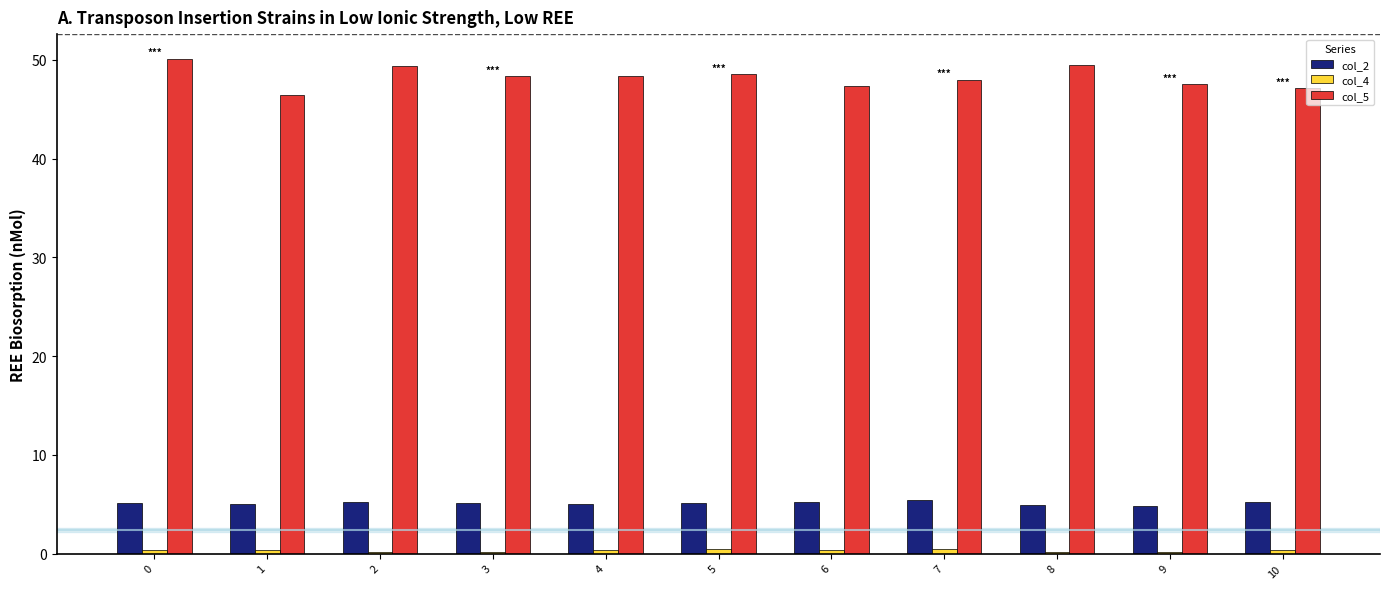

Does the chart contain stacked bars?

No